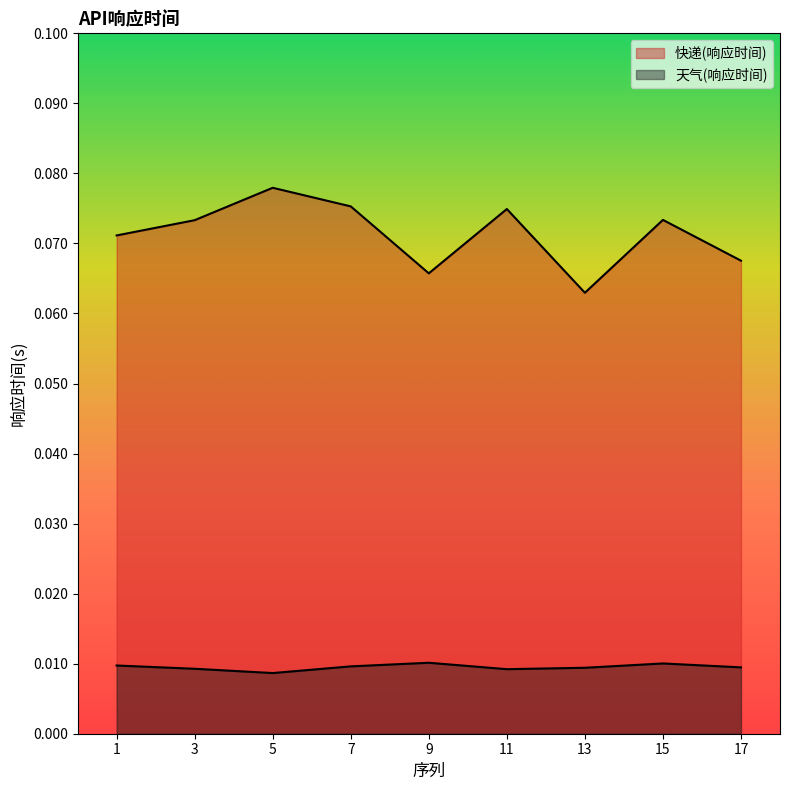

Is it true that 快递(响应时间) equals 0.1 at 17?

False